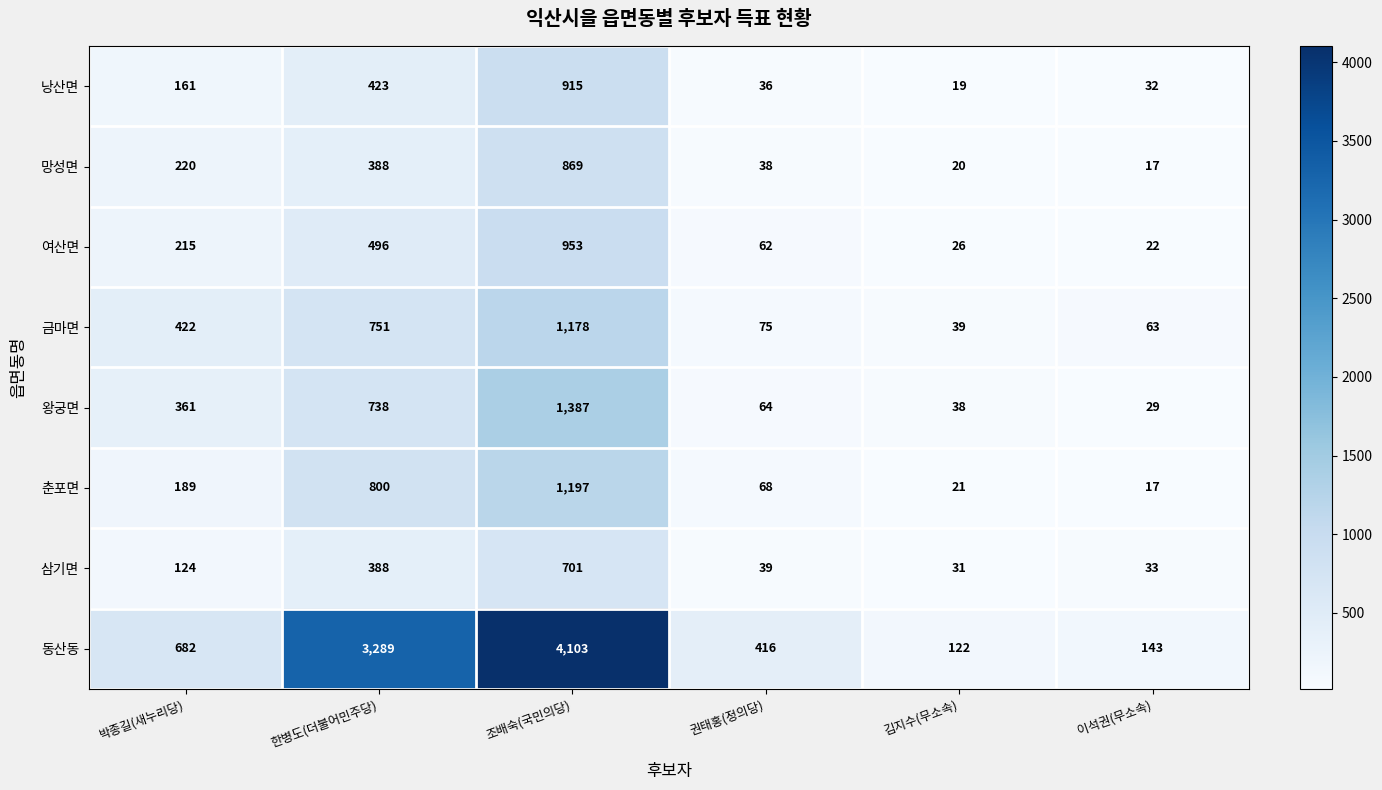

How many distinct data groups are displayed?

8